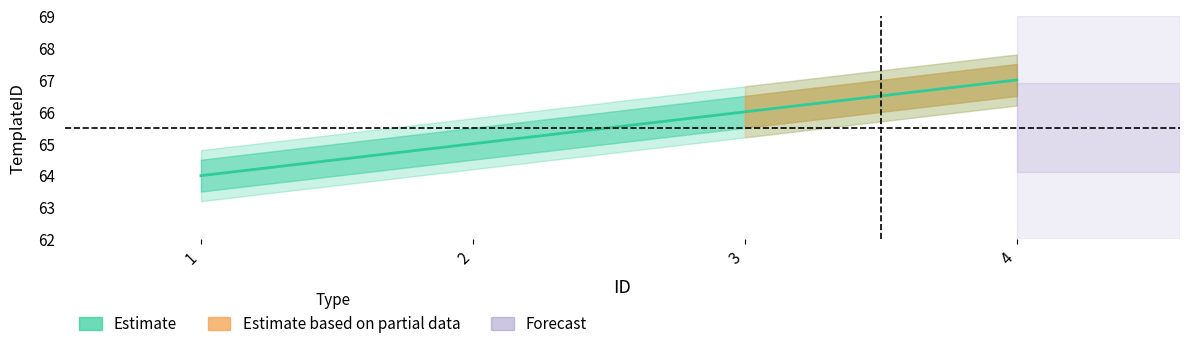

Which label corresponds to the largest value in the chart?

4